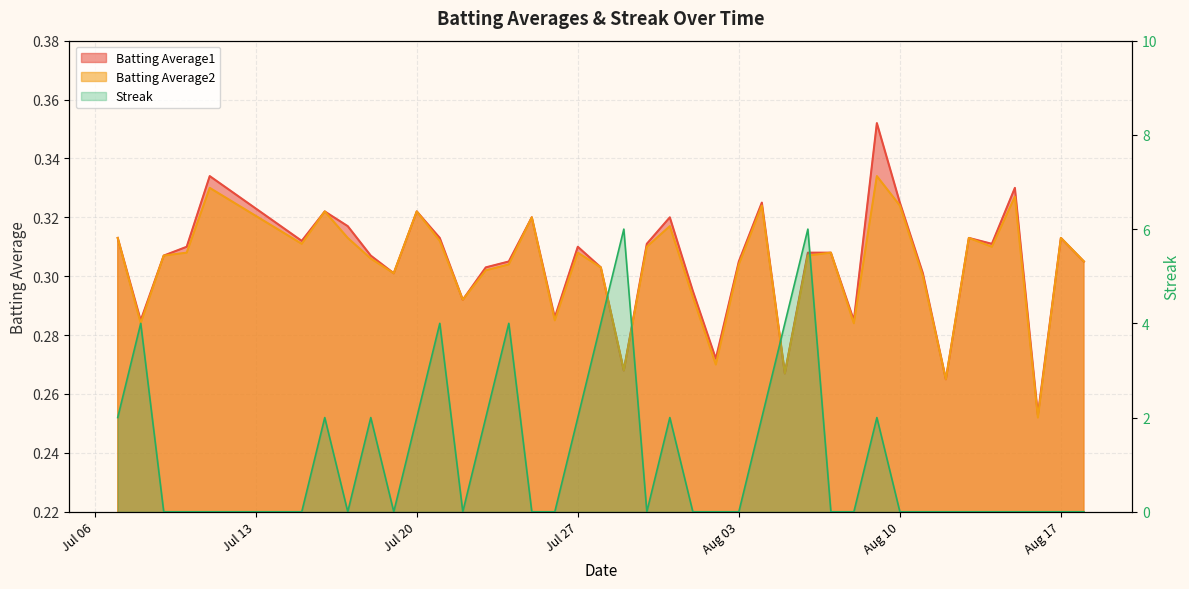

Is it true that Batting Average1 equals 0.1 at 2010-08-04?

False